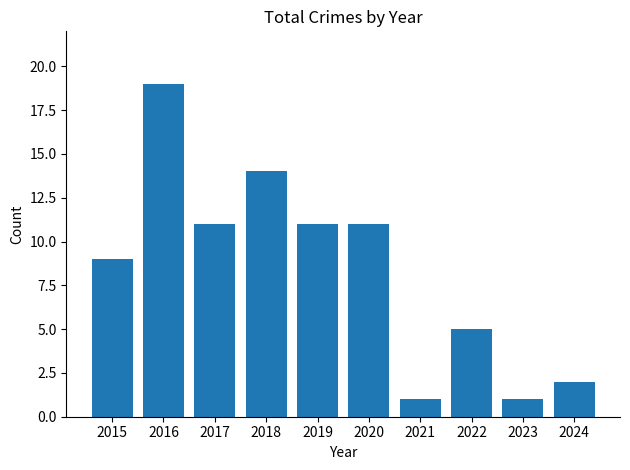

Which category has the highest value across all series?

2016